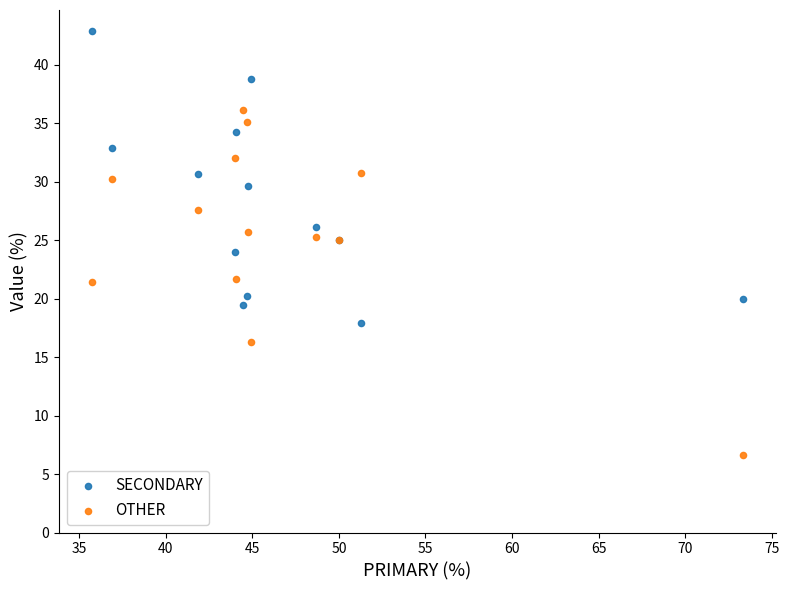

Which series reaches the maximum Y coordinate?

SECONDARY